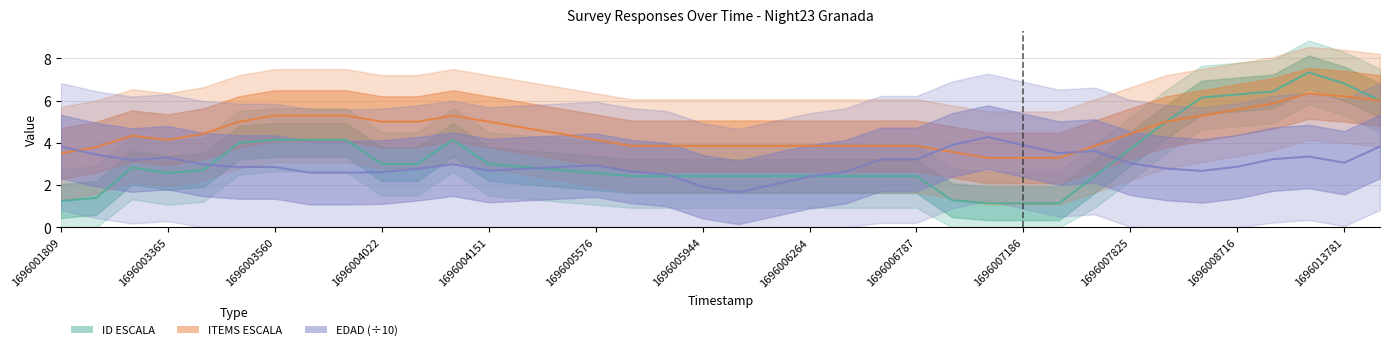

True or false: EDAD (÷10) has more than 0 points higher than both neighbors.

True